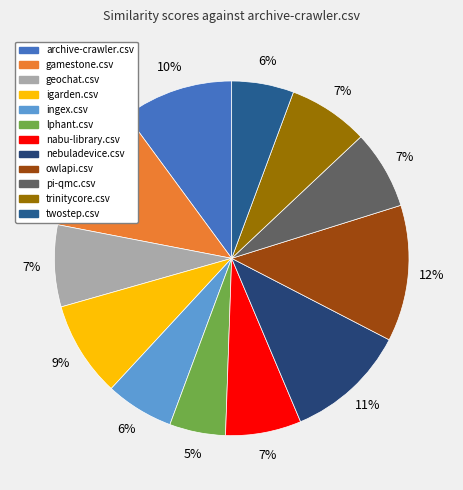

What is the largest slice in the pie chart?

owlapi.csv